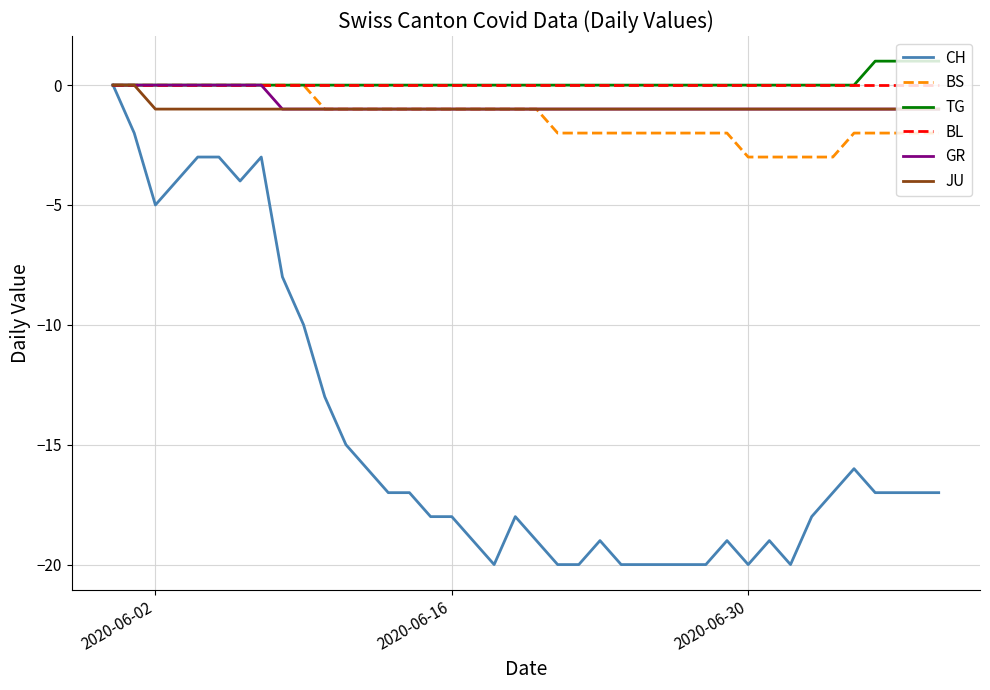

What is the smallest value displayed?

-20